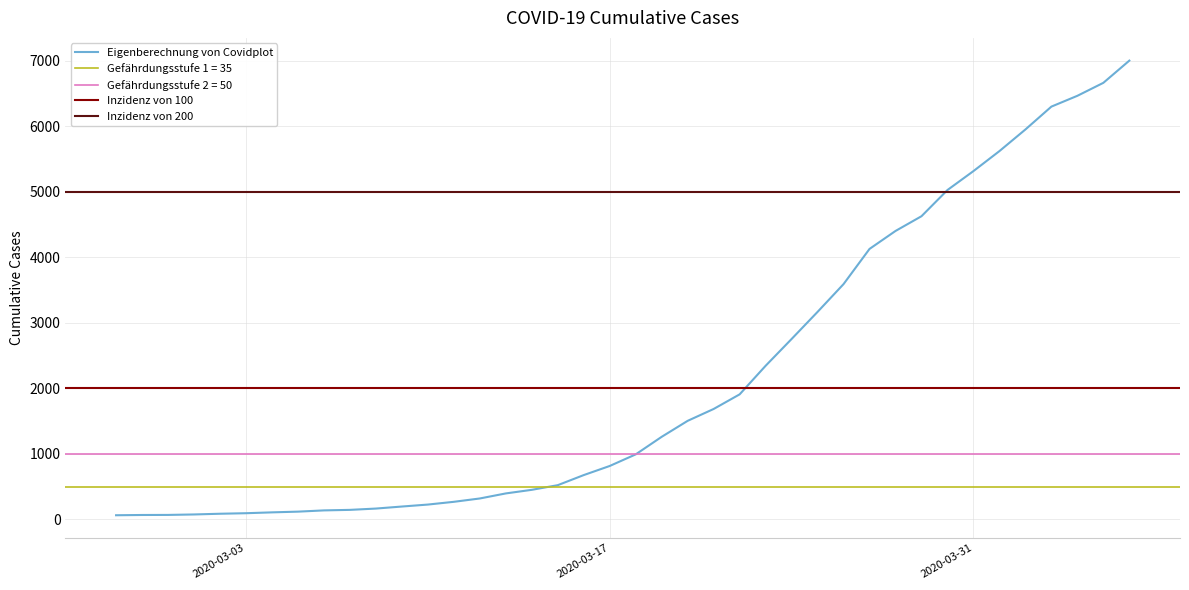

Rank the categories by value from lowest to highest.

2020-02-27, 2020-02-28, 2020-02-29, 2020-03-01, 2020-03-02, 2020-03-03, 2020-03-04, 2020-03-05, 2020-03-06, 2020-03-07, 2020-03-08, 2020-03-09, 2020-03-10, 2020-03-11, 2020-03-12, 2020-03-13, 2020-03-14, 2020-03-15, 2020-03-16, 2020-03-17, 2020-03-18, 2020-03-19, 2020-03-20, 2020-03-21, 2020-03-22, 2020-03-23, 2020-03-24, 2020-03-25, 2020-03-26, 2020-03-27, 2020-03-28, 2020-03-29, 2020-03-30, 2020-03-31, 2020-04-01, 2020-04-02, 2020-04-03, 2020-04-04, 2020-04-05, 2020-04-06